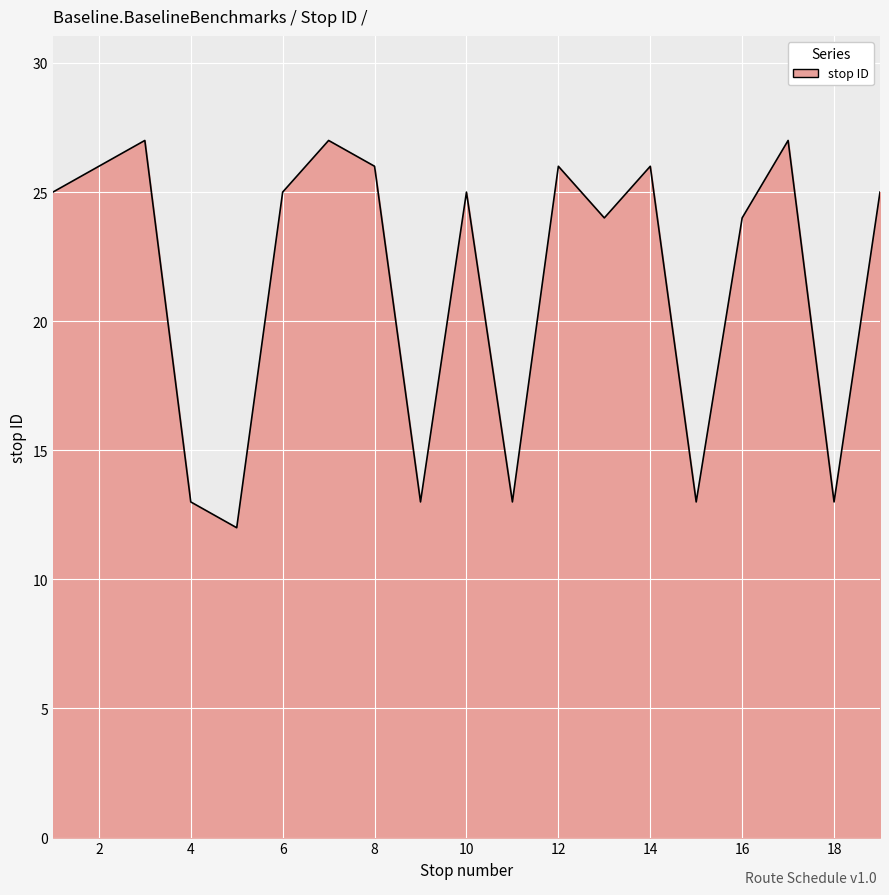

What is the smallest value displayed?

12